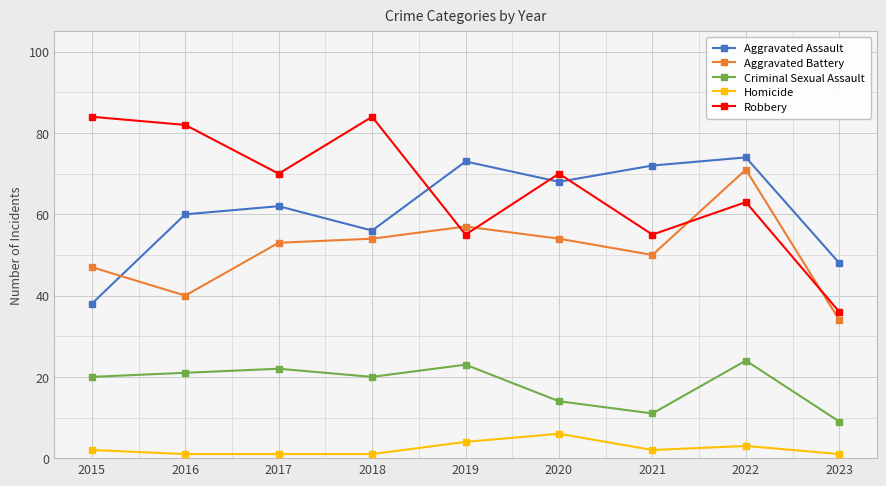

Reading left to right, extract all data points from this chart.

Aggravated Assault: 38	60	62	56	73	68	72	74	48
Aggravated Battery: 47	40	53	54	57	54	50	71	34
Criminal Sexual Assault: 20	21	22	20	23	14	11	24	9
Homicide: 2	1	1	1	4	6	2	3	1
Robbery: 84	82	70	84	55	70	55	63	36